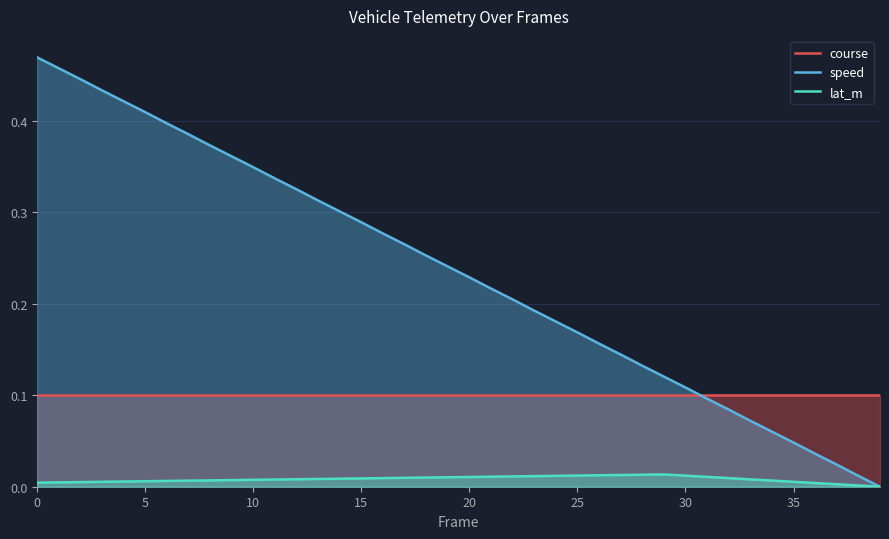

The speed series shows 0.4 at 9. True or false?

True